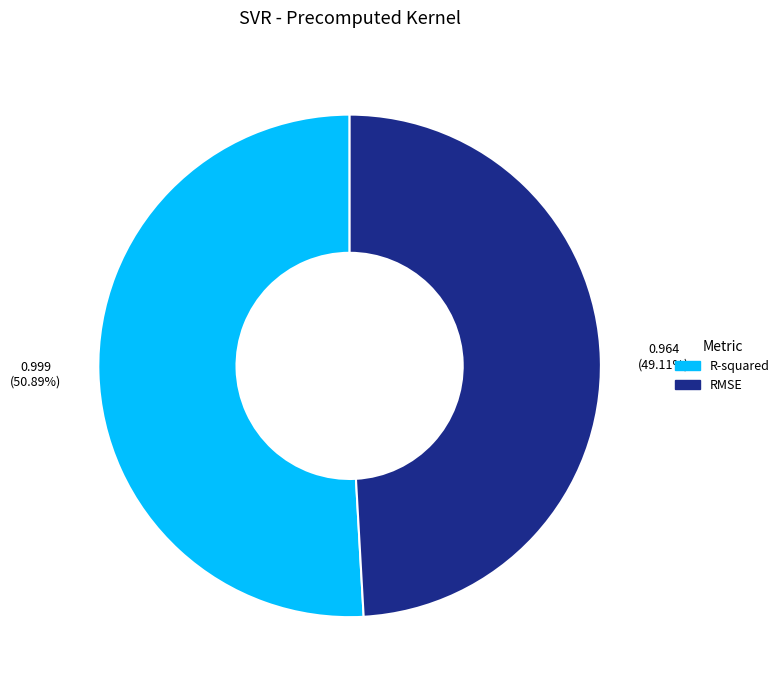

To the nearest percent, what is the difference between the largest and smallest slice percentages?

2%